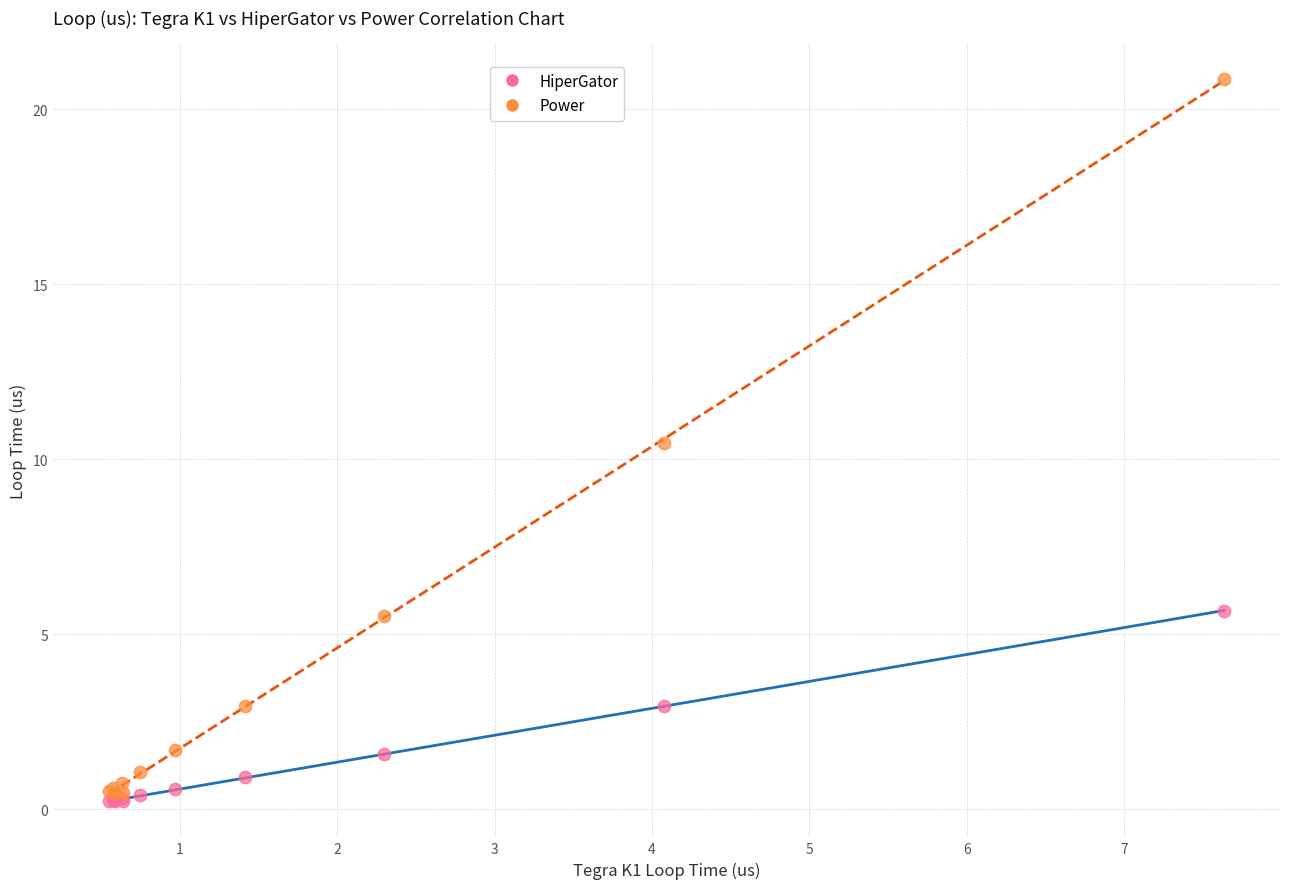

Which series has the largest Y range (max minus min)?

Power